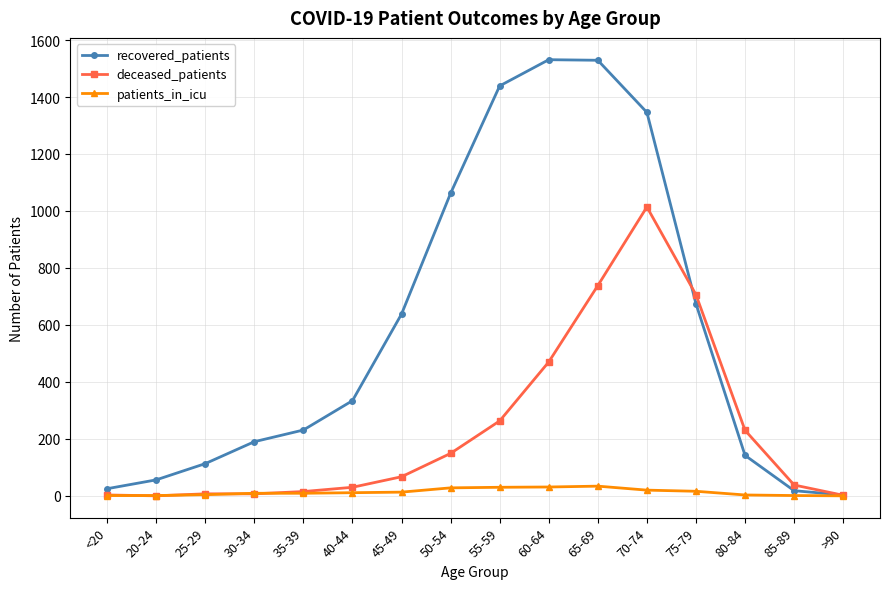

True or false: recovered_patients has a value of 1090 at 45-49.

False